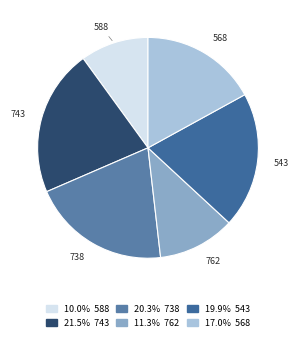

Count the number of slices in the pie.

6